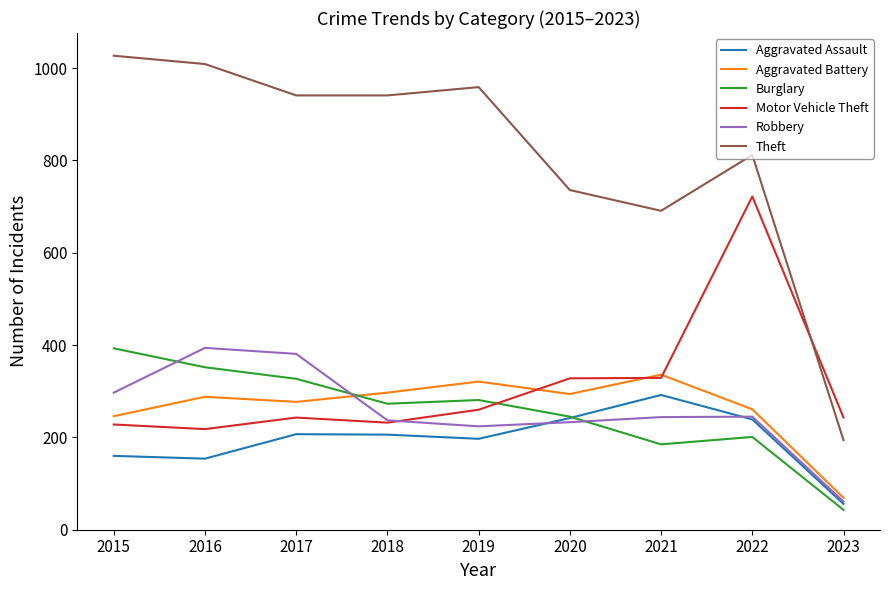

Where is the first local maximum for Theft?

2019